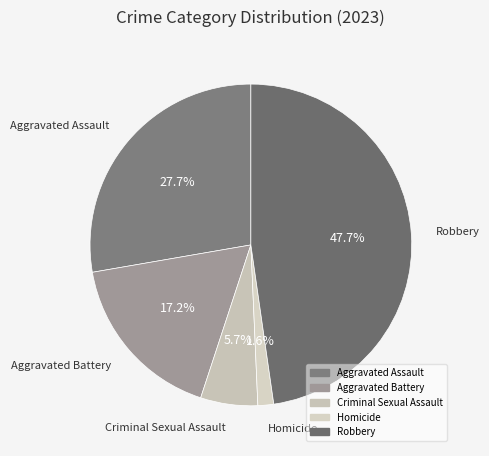

Which has a higher value, Homicide or Aggravated Assault?

Aggravated Assault